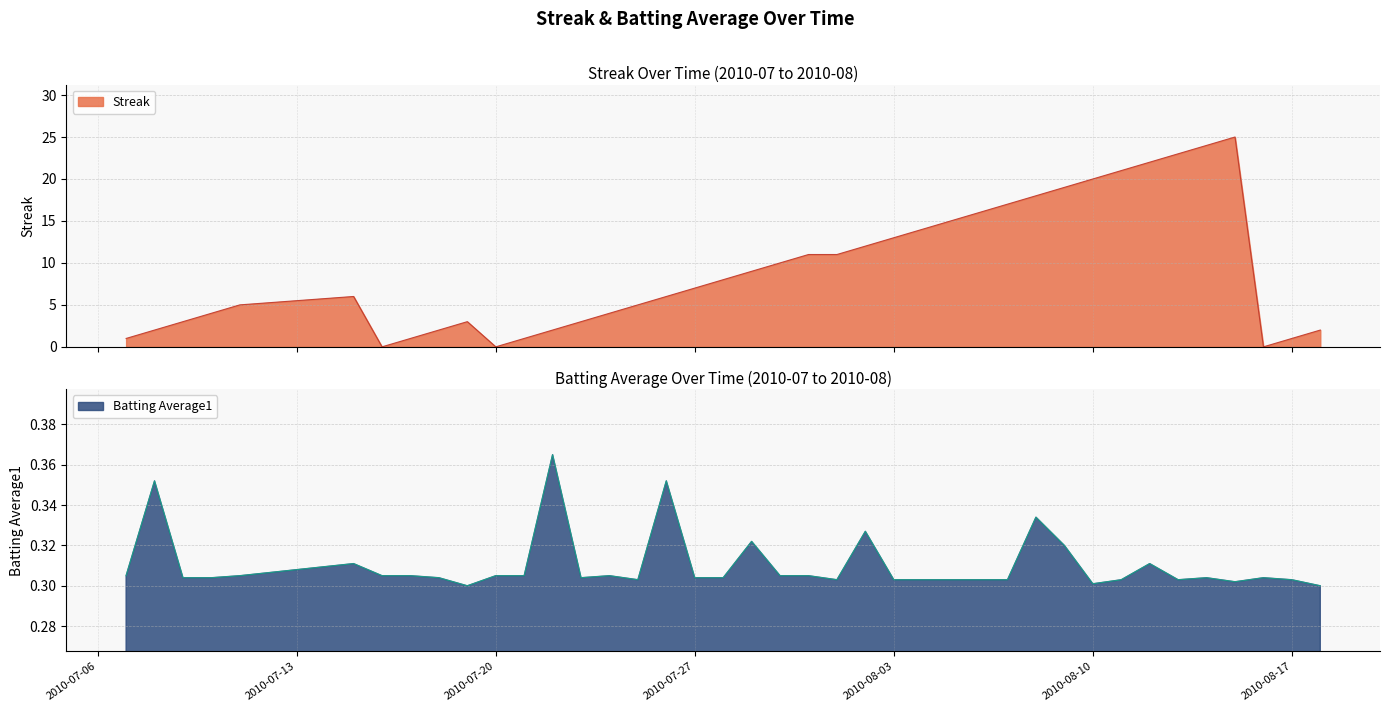

What are all the series names shown in the legend?

Streak, Batting Average1